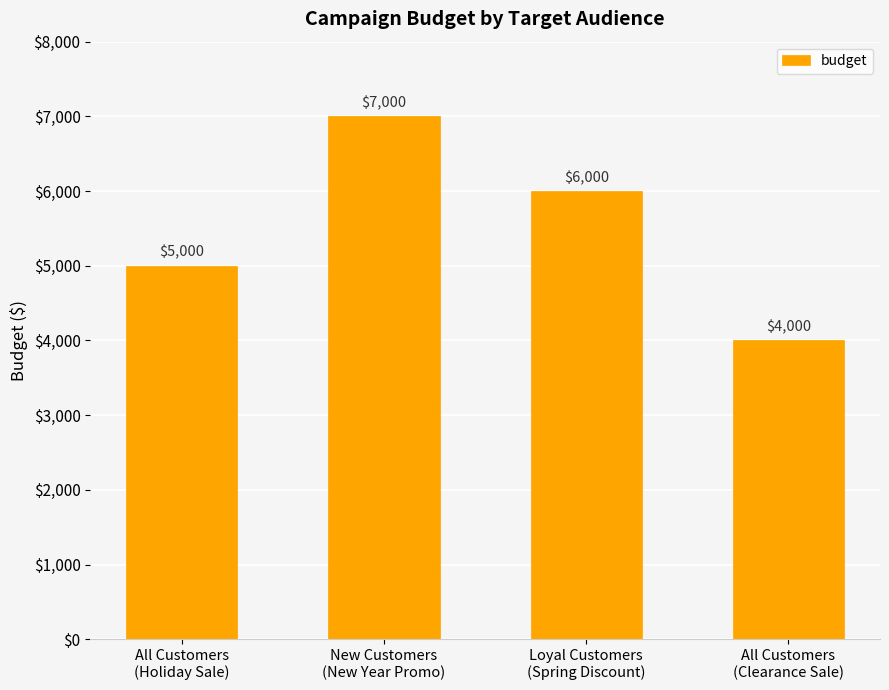

Rank the categories by value from highest to lowest.

New Customers
(New Year Promo), Loyal Customers
(Spring Discount), All Customers
(Holiday Sale), All Customers
(Clearance Sale)